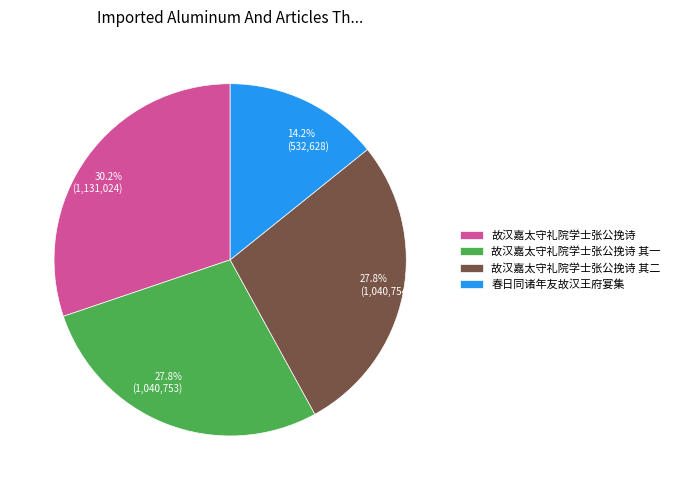

Is there any slice that represents more than half of the pie?

No